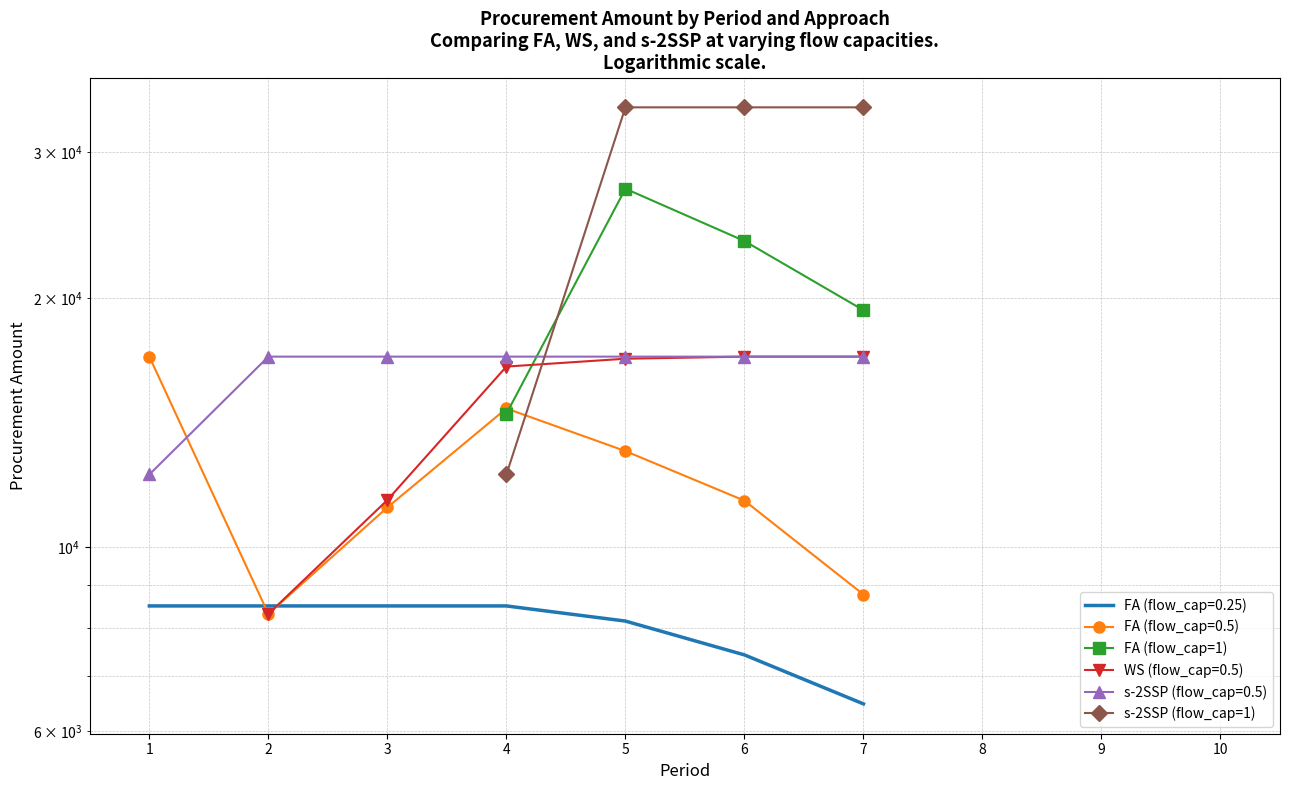

Is it true that s-2SSP (flow_cap=1) equals 34000.0 at 5?

True